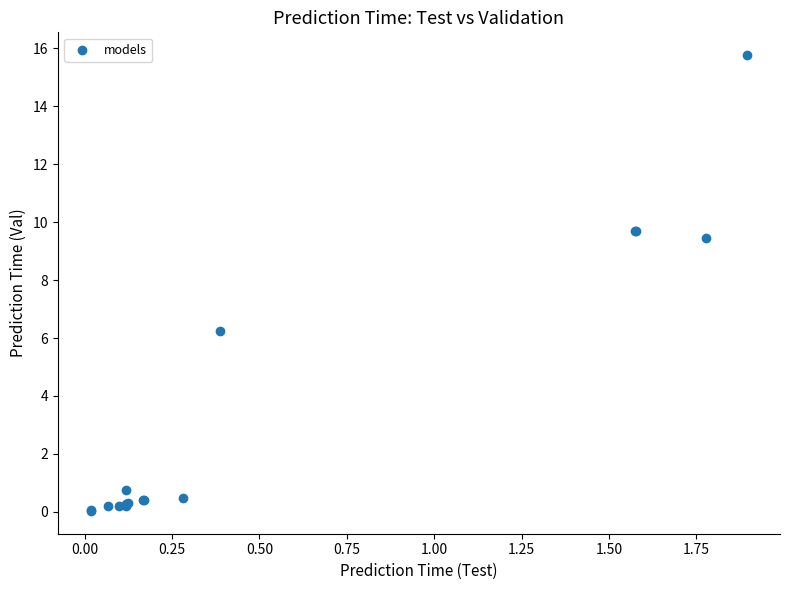

What Y value in the scatter plot is closest to 7?

6.2